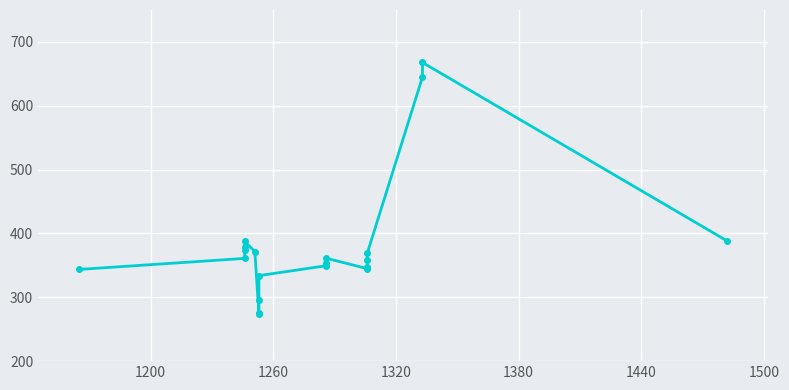

The chart shows a value of 478.5 at 15. True or false?

False